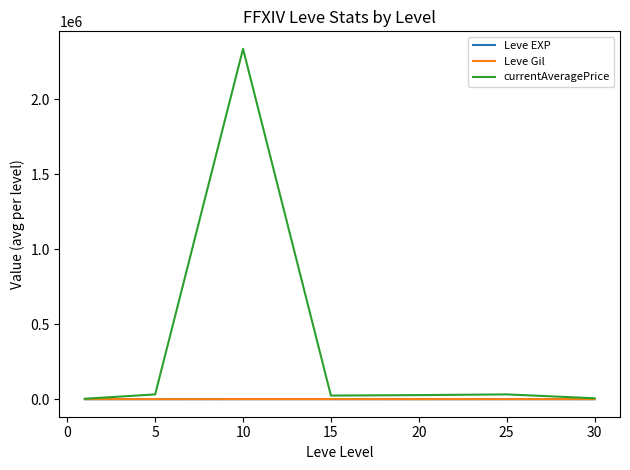

Does the chart have visible grid lines?

No